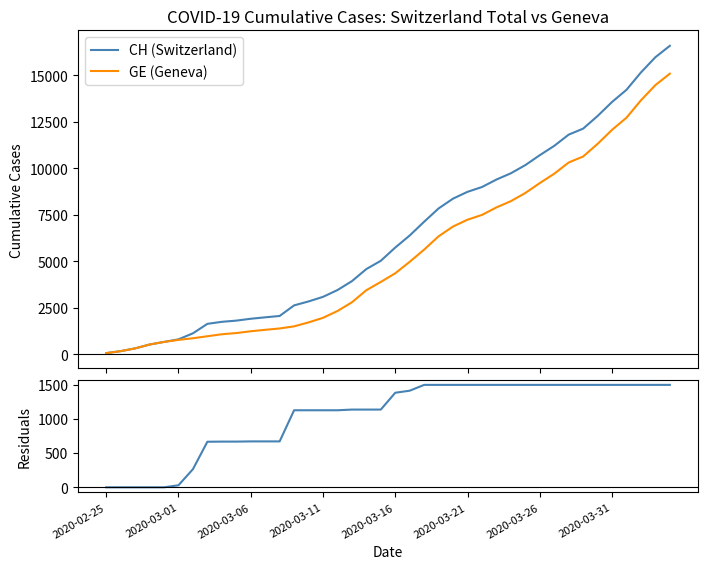

Rank the series by their average value, from highest to lowest.

CH (Switzerland), GE (Geneva), CH - GE